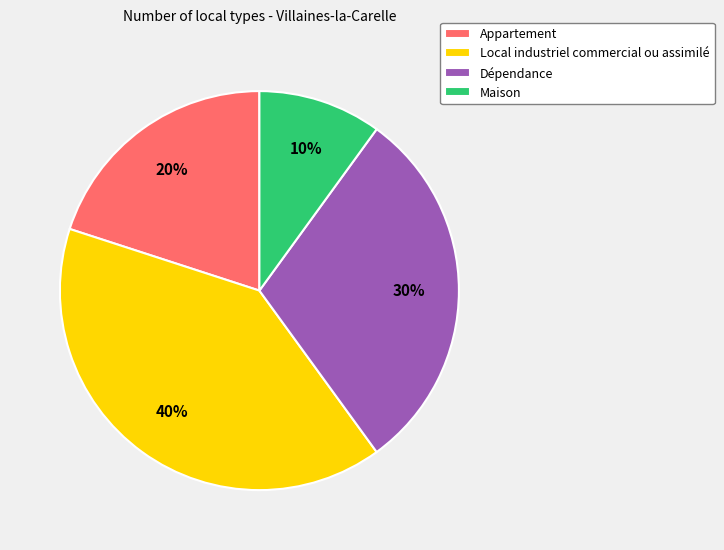

Is it true that Local industriel commercial ou assimilé is 50% of the pie?

False